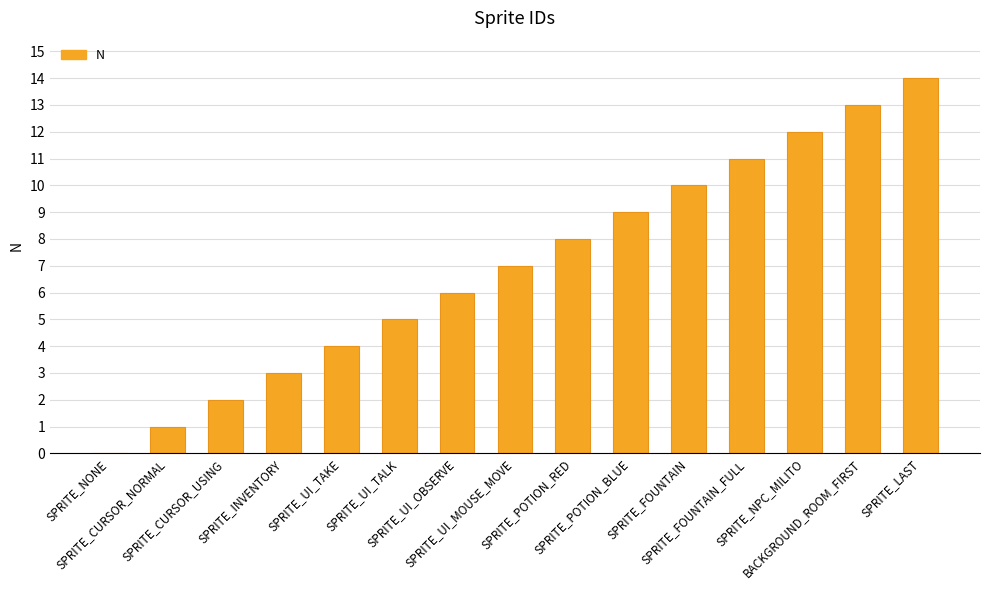

What is the sum of all values?

105